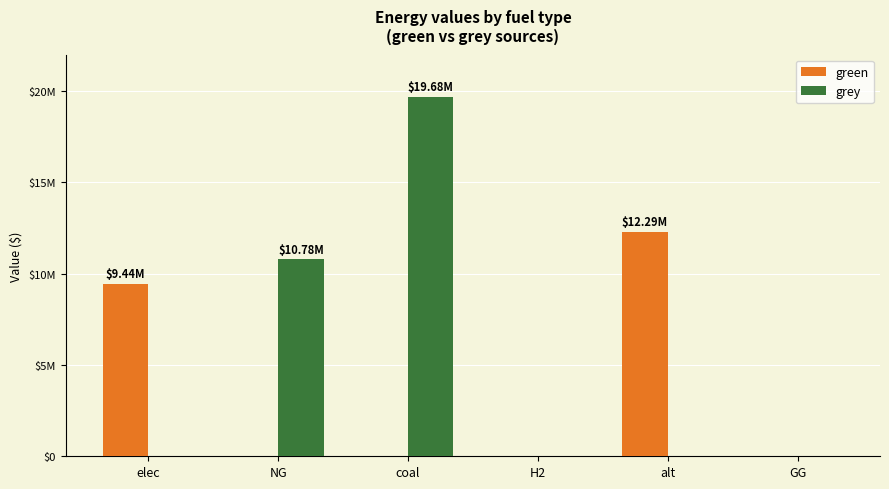

The value of grey at elec is 0.0. True or false?

True